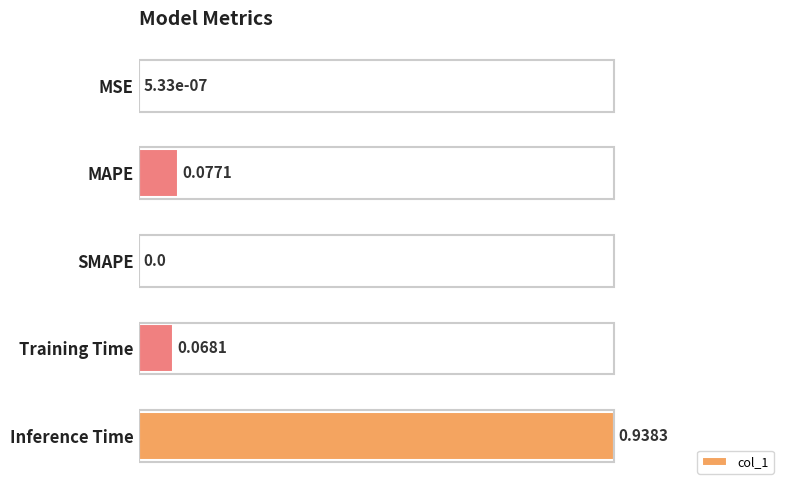

Which label corresponds to the largest value in the chart?

Inference Time